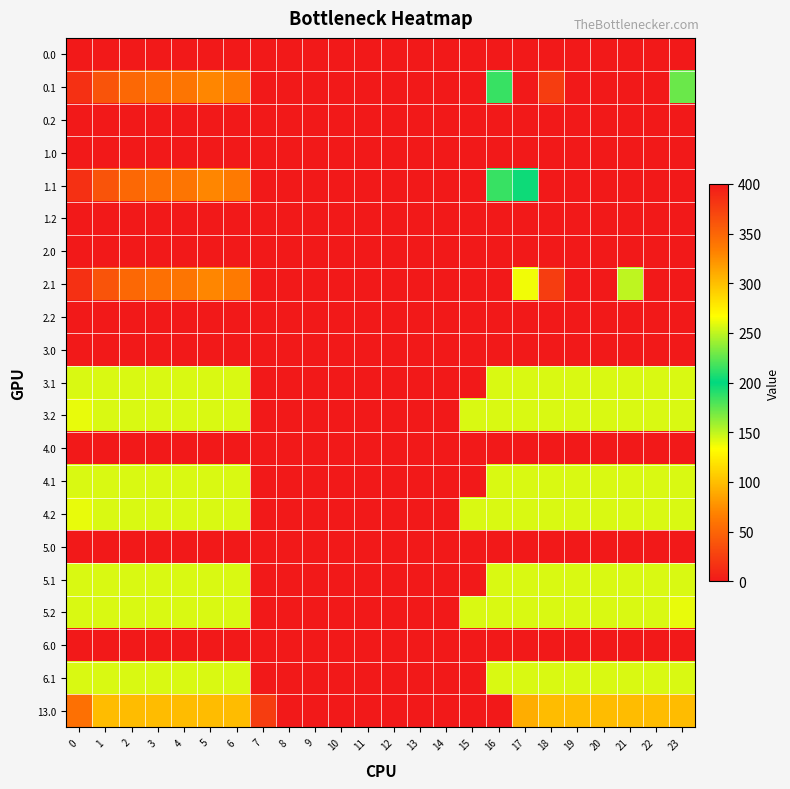

What is the maximum value shown in the chart?

400.0